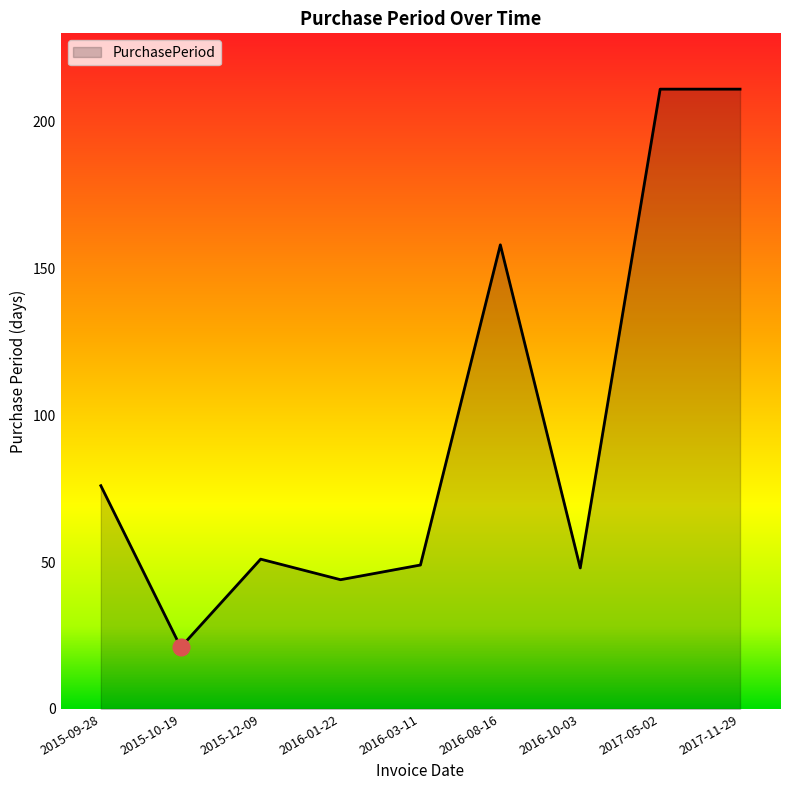

How many categories are shown in the chart?

9